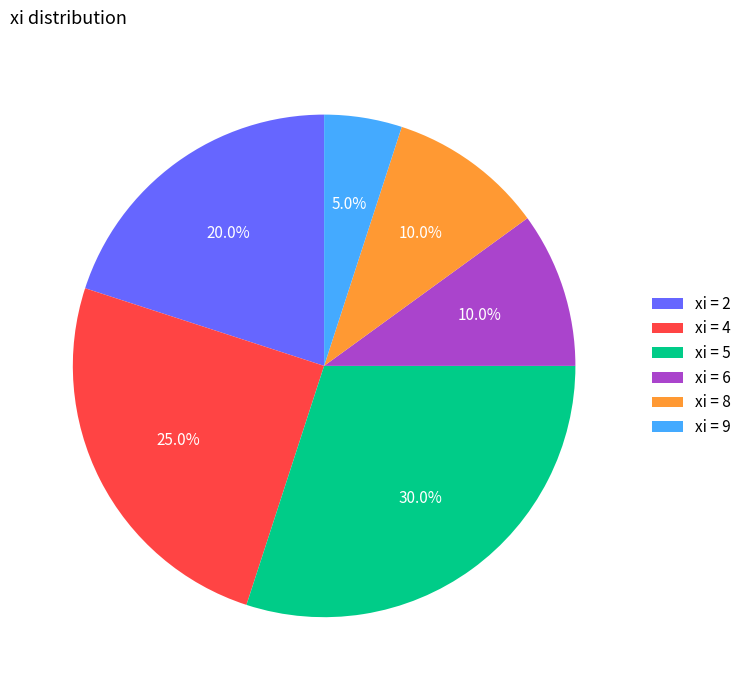

Which category has the smallest portion of the pie?

xi = 9